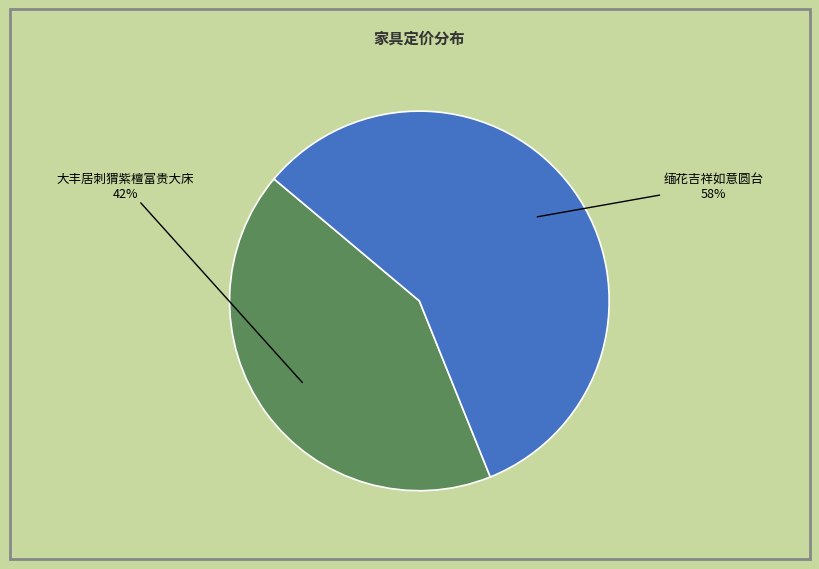

Approximately how many times larger is the value at 大丰居刺猬紫檀富贵大床 compared to 缅花吉祥如意圆台?

0.7